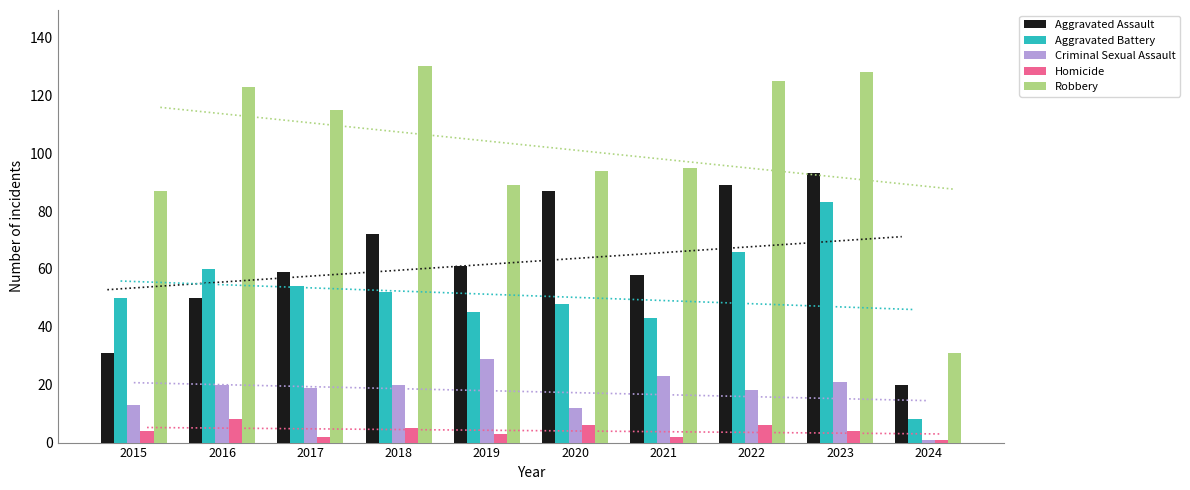

True or false: Aggravated Assault has a value of 50 at 2016.

True